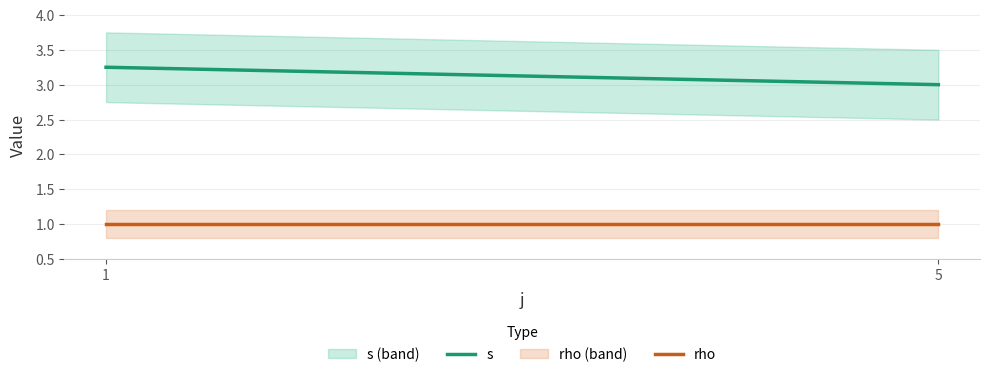

Rank the series at 1 from lowest to highest value.

rho, s